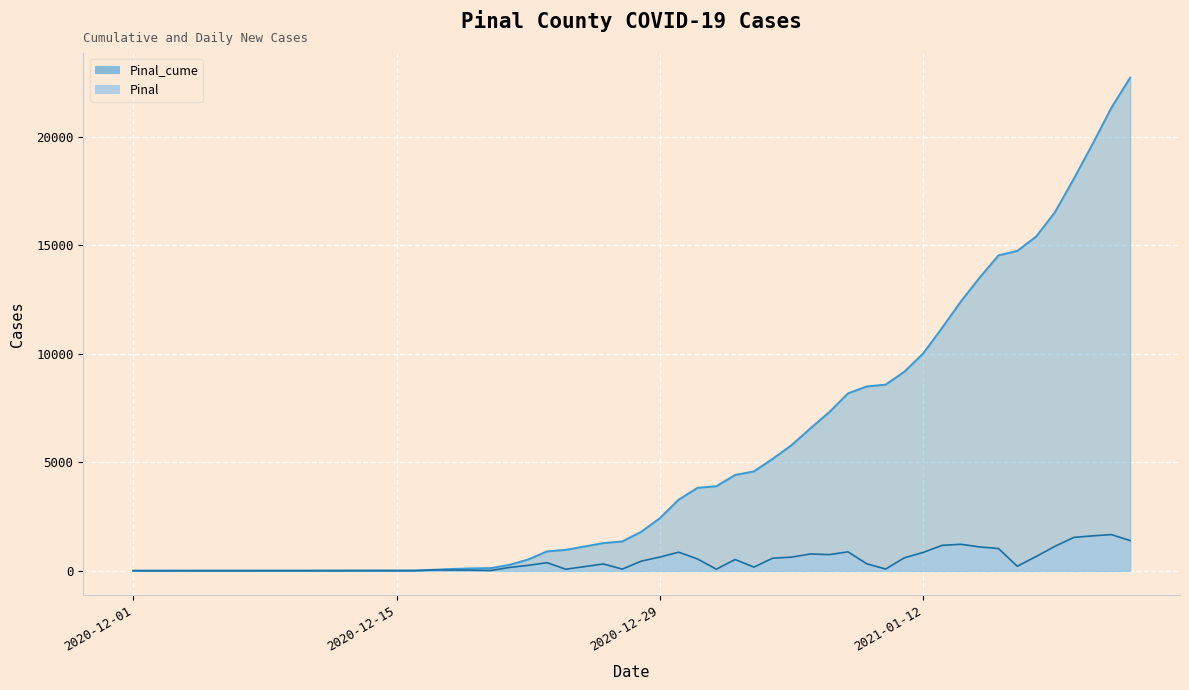

True or false: Pinal_cume has more than 0 interior local peaks.

False